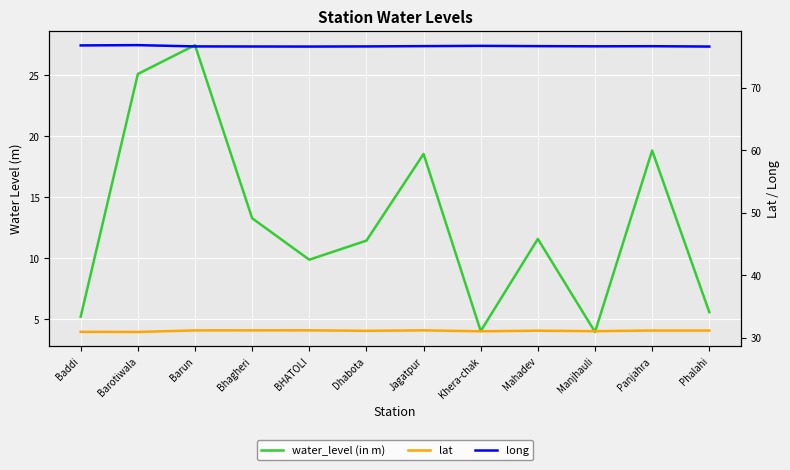

Reading right to left, list all the values displayed in this chart.

water_level (in m): 5.6	18.8	4.0	11.6	4.0	18.5	11.4	9.9	13.3	27.4	25.1	5.2
lat: 31.1	31.1	31.0	31.1	31.0	31.2	31.1	31.2	31.2	31.2	30.9	30.9
long: 76.6	76.7	76.7	76.7	76.7	76.7	76.6	76.6	76.6	76.6	76.8	76.8